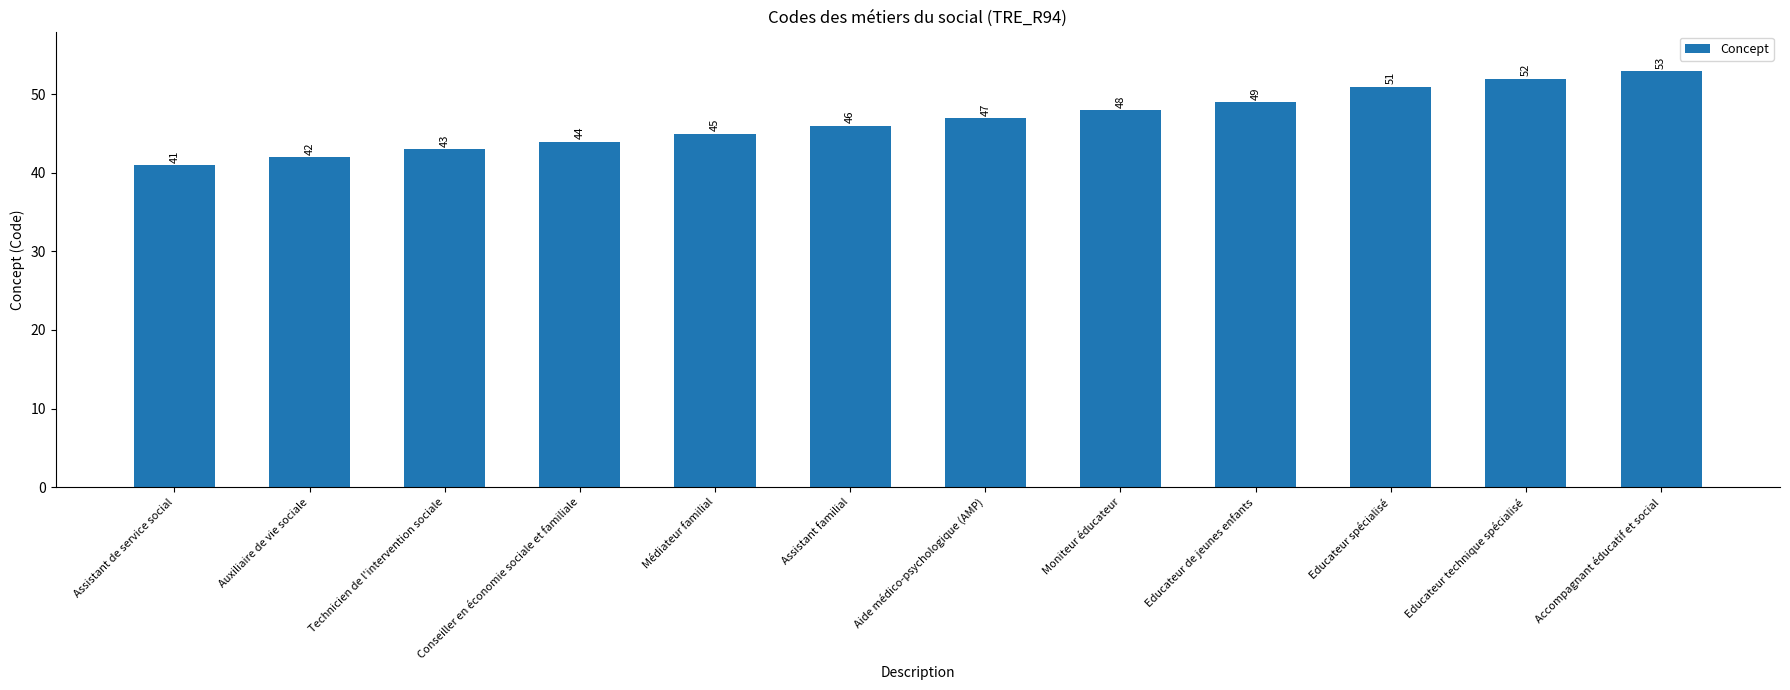

How many data points are less than 47?

6